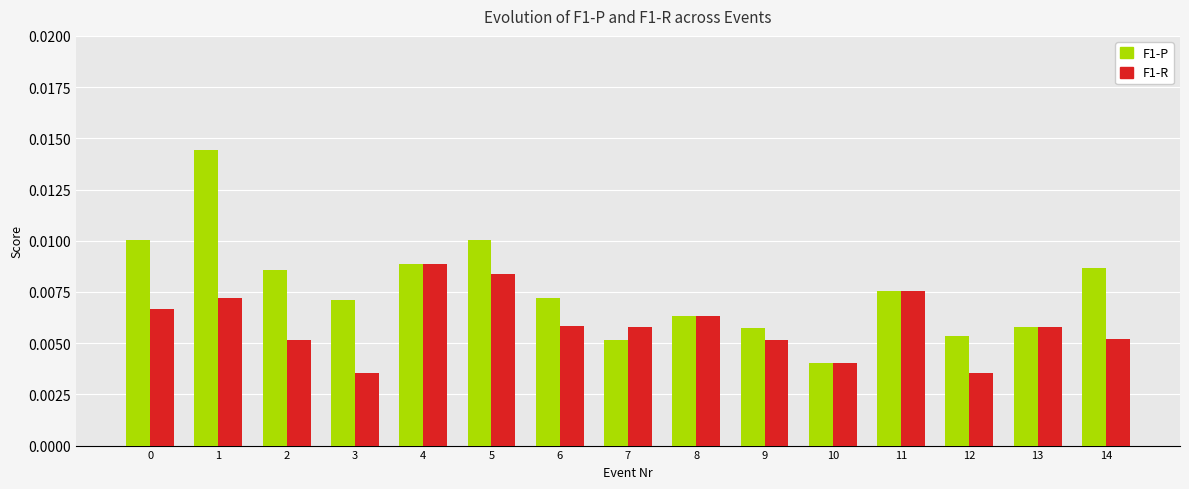

Which series has the widest spread of values?

F1-P